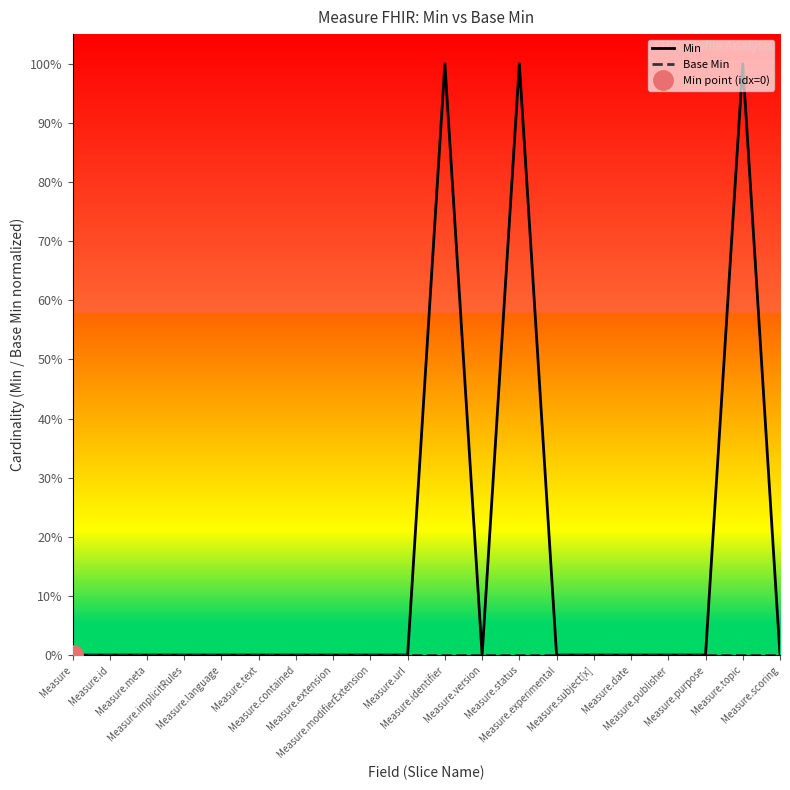

How many interior local valleys does the Min series have?

1